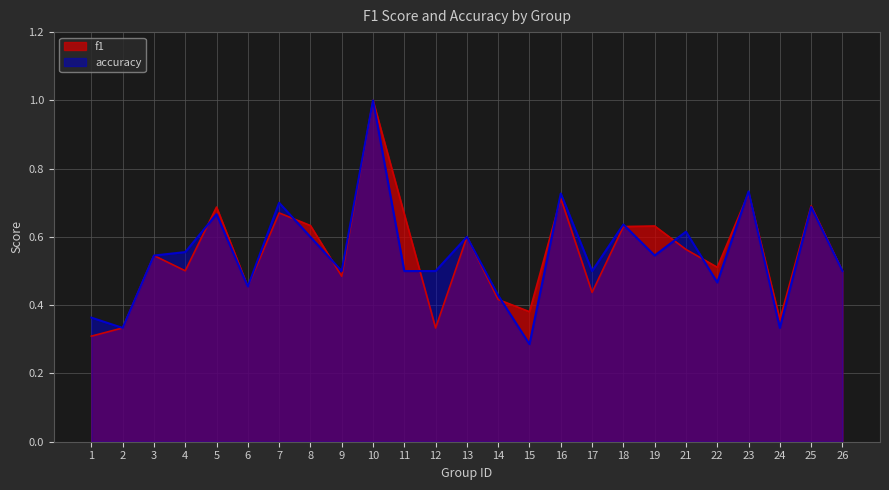

At how many categories does at least one series exceed 0?

25